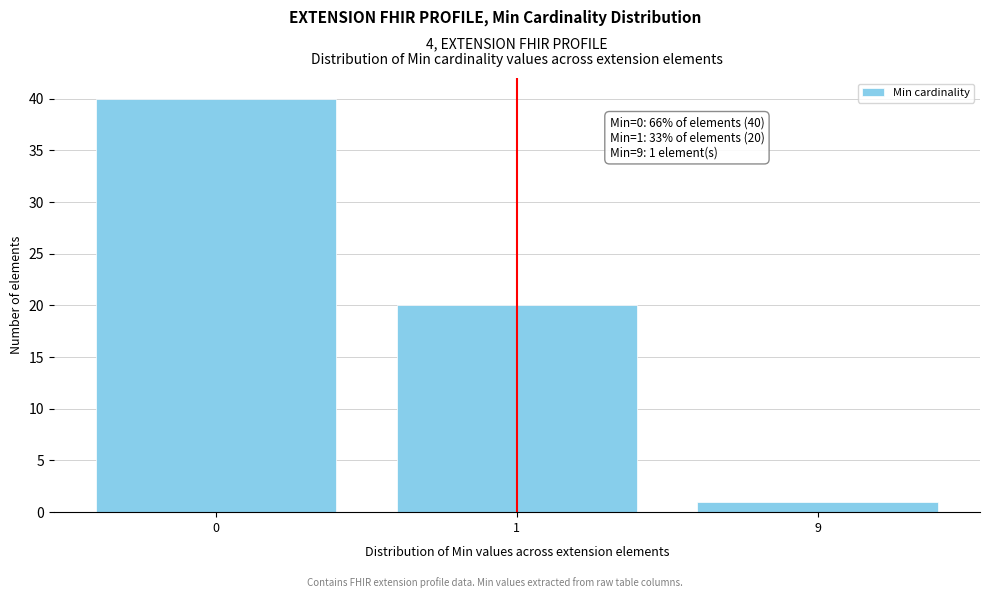

Reading right to left, transcribe all the data shown in this chart.

9=1	1=20	0=40